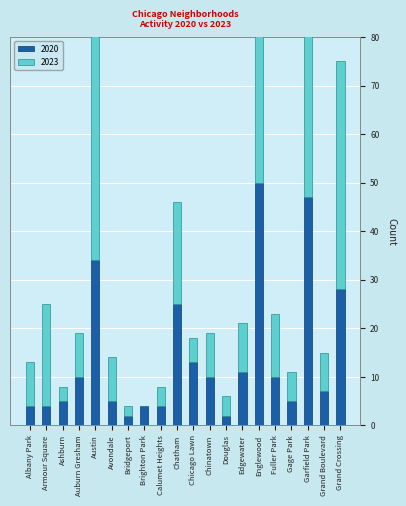

Count the number of data series in this chart.

2